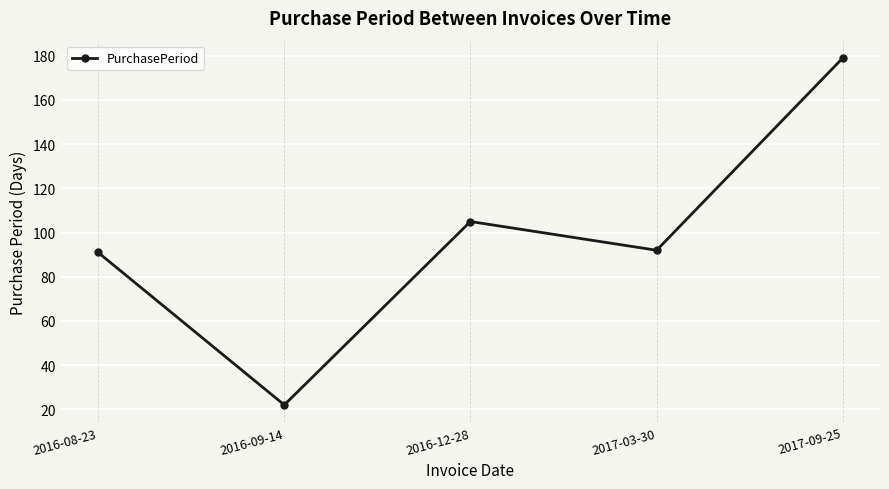

At which label is the value closest to 100?

2016-12-28